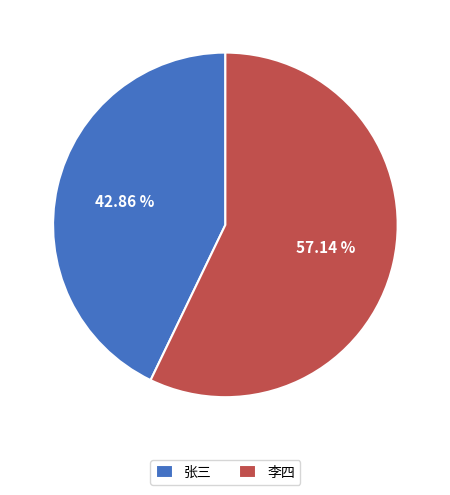

True or false: 张三 accounts for 34% of the total.

False